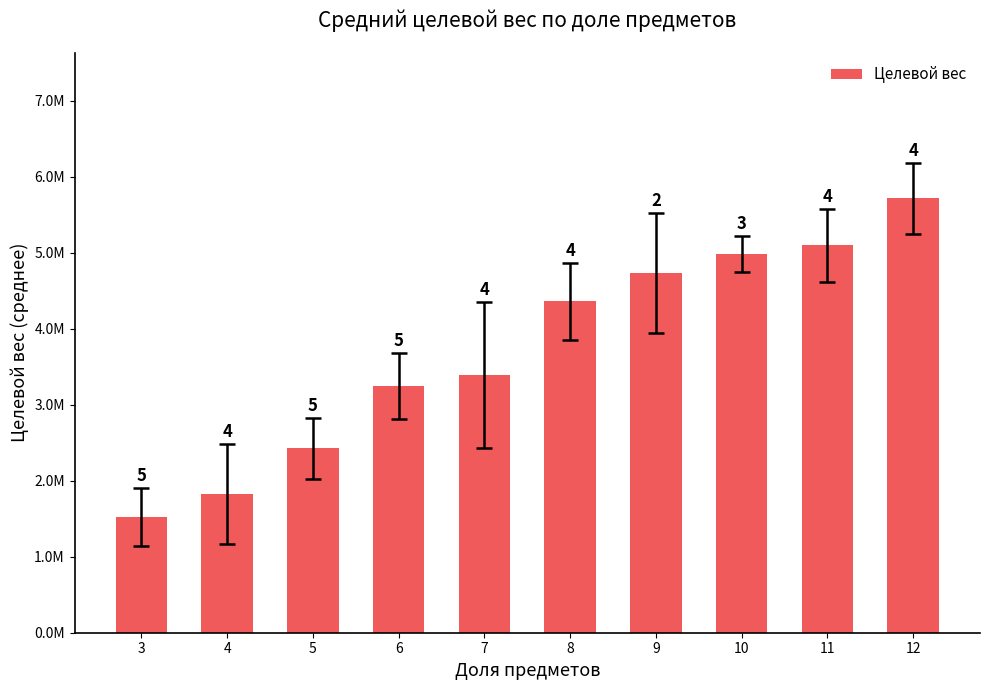

Does the chart contain any negative values?

No